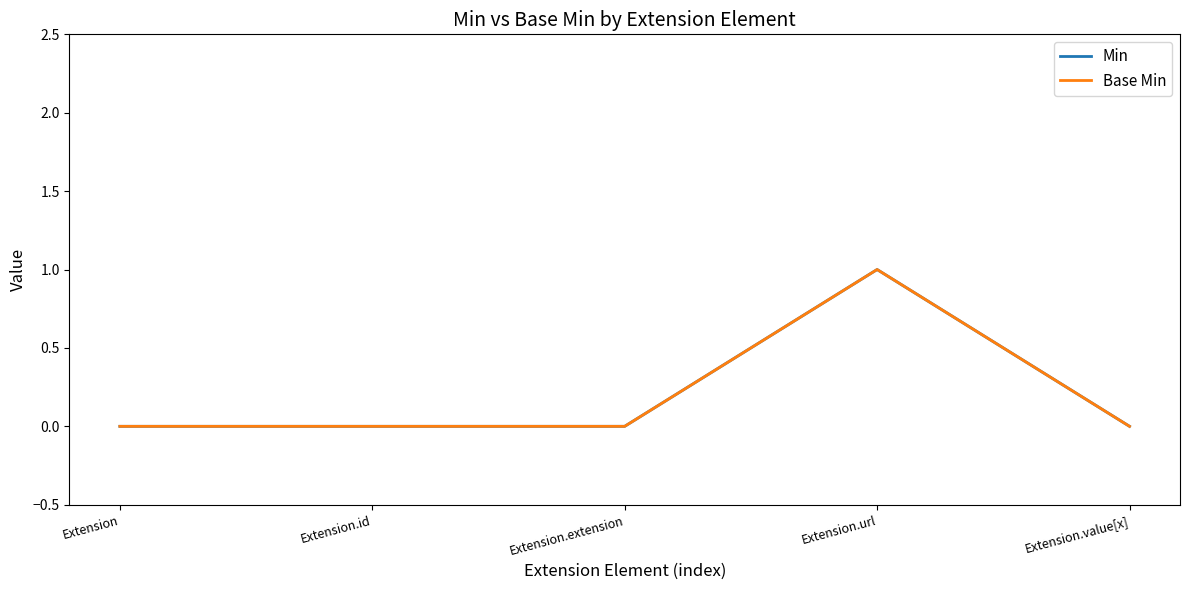

How many lines are shown in the chart?

2